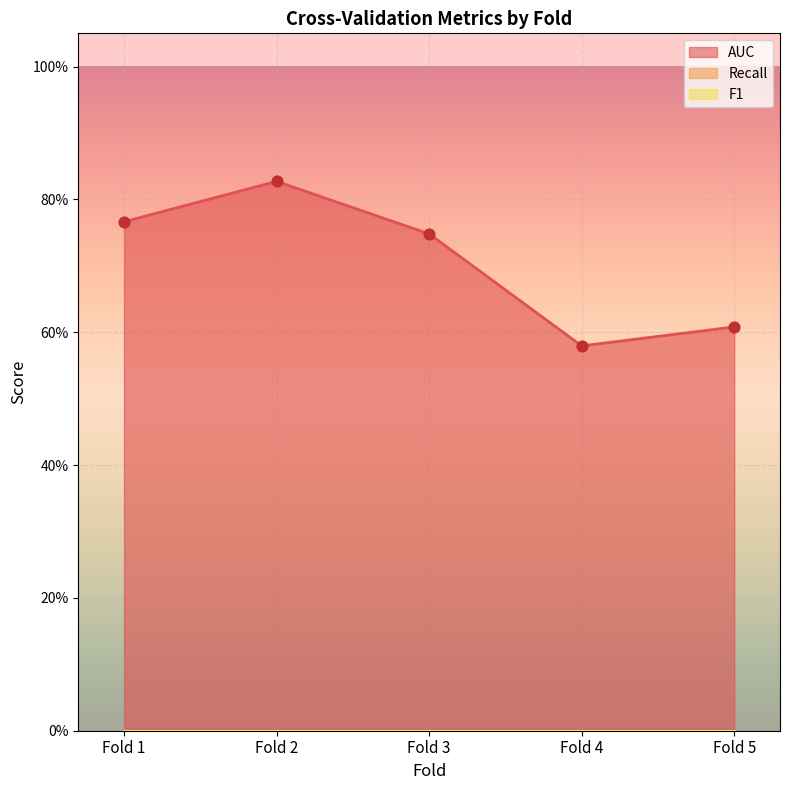

Is the value of Recall at Fold 1 greater than the value of F1 at Fold 1?

No